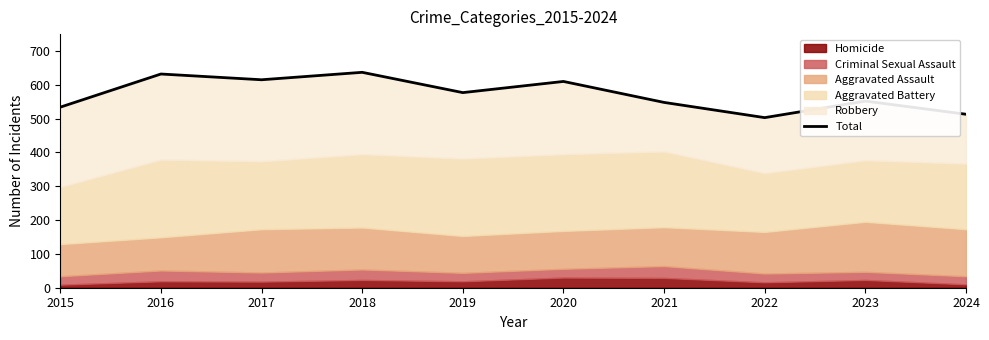

Is it true that the value at 2023 is 352?

False